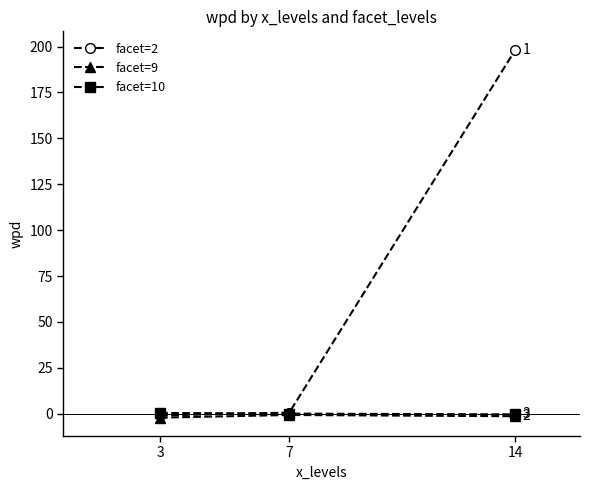

At which category is the sum across all series the highest?

14